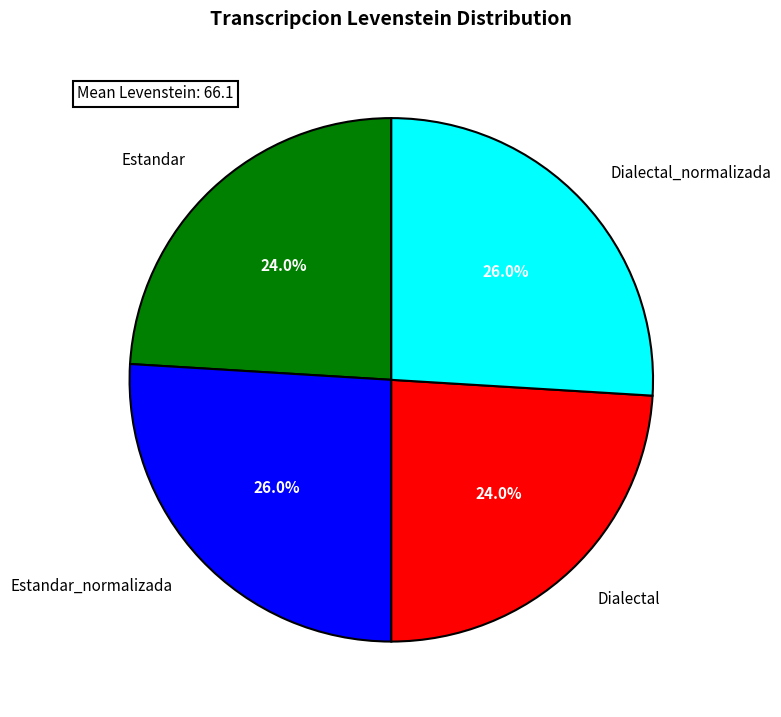

What percentage is the Estandar_normalizada slice, to the nearest percent?

26%